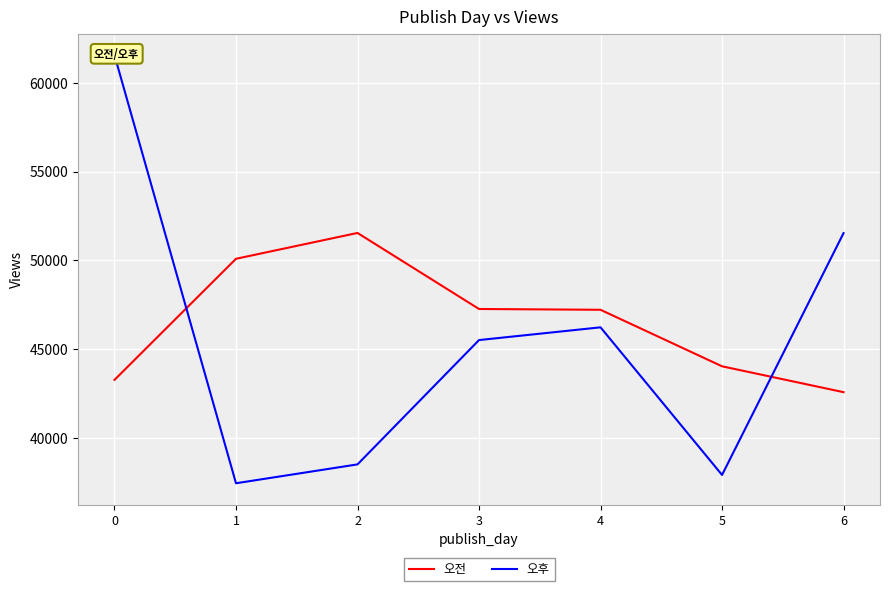

What is the difference between the highest and lowest values at 4?

986.7